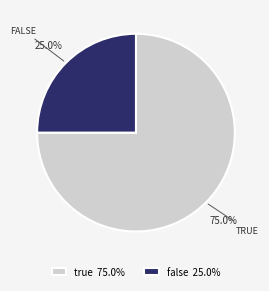

To the nearest percent, what portion does true represent?

75%